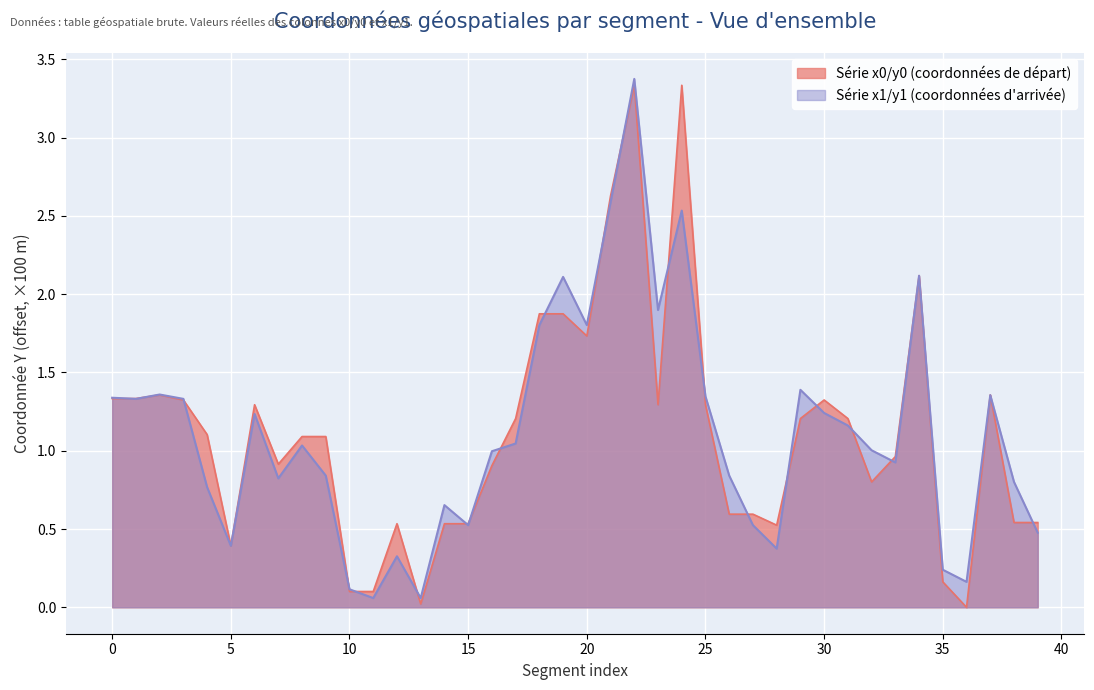

Rank the series by their average value, from lowest to highest.

y1, y0